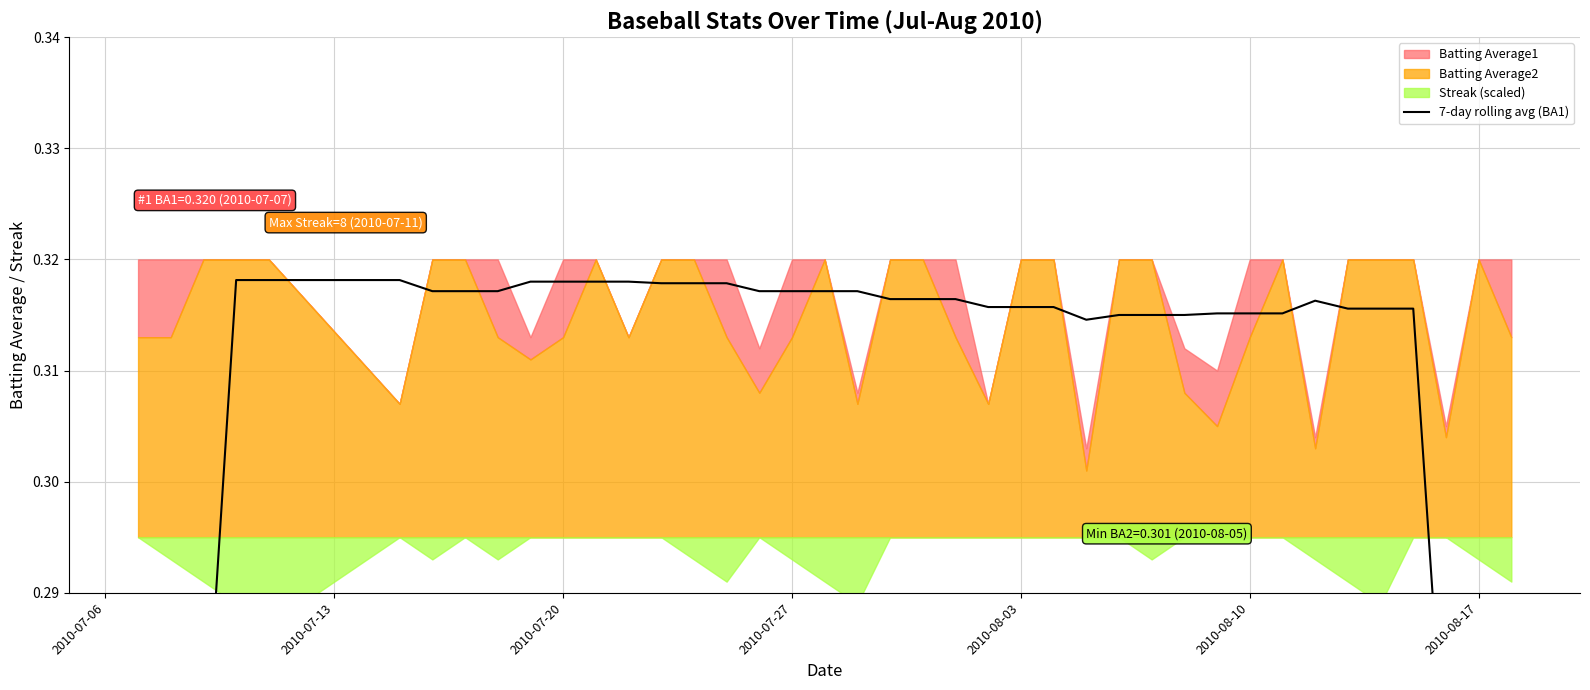

Does the chart have visible grid lines?

Yes